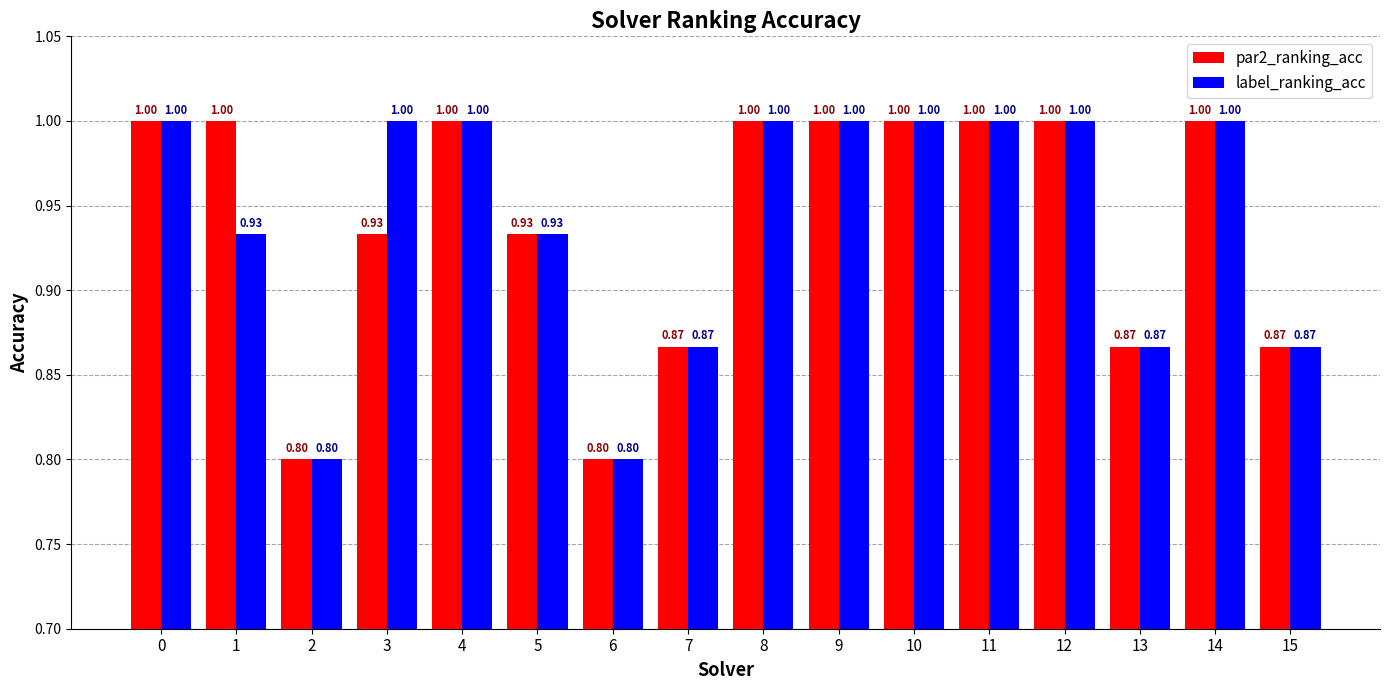

Rank the series at 3 from lowest to highest value.

par2_ranking_acc, label_ranking_acc